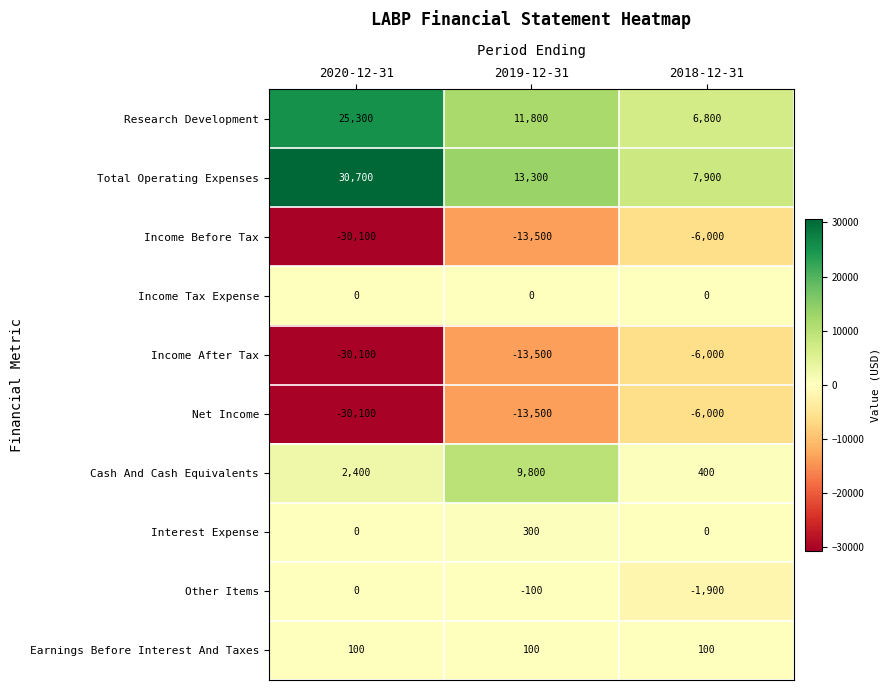

Reading left to right, extract all data points from this chart.

Research Development: 2020-12-31=25300	2019-12-31=11800	2018-12-31=6800
Total Operating Expenses: 2020-12-31=30700	2019-12-31=13300	2018-12-31=7900
Income Before Tax: 2020-12-31=-30100	2019-12-31=-13500	2018-12-31=-6000
Income Tax Expense: 2020-12-31=0	2019-12-31=0	2018-12-31=0
Income After Tax: 2020-12-31=-30100	2019-12-31=-13500	2018-12-31=-6000
Net Income: 2020-12-31=-30100	2019-12-31=-13500	2018-12-31=-6000
Cash And Cash Equivalents: 2020-12-31=2400	2019-12-31=9800	2018-12-31=400
Interest Expense: 2020-12-31=0	2019-12-31=300	2018-12-31=0
Other Items: 2020-12-31=0	2019-12-31=-100	2018-12-31=-1900
Earnings Before Interest And Taxes: 2020-12-31=100	2019-12-31=100	2018-12-31=100